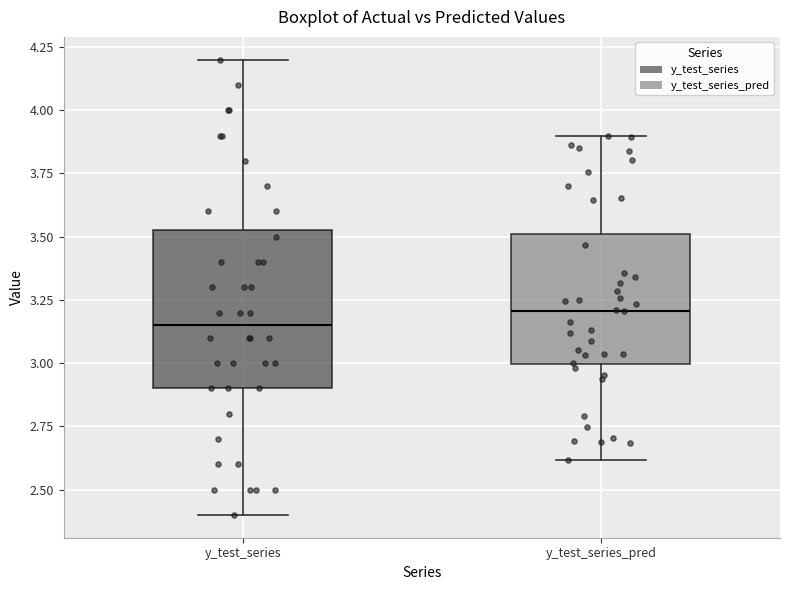

Where does the lower whisker of the box for y_test_series_pred end on the y-axis? The values are not printed on the chart, so give them approximately, as read against the axis.

2.60